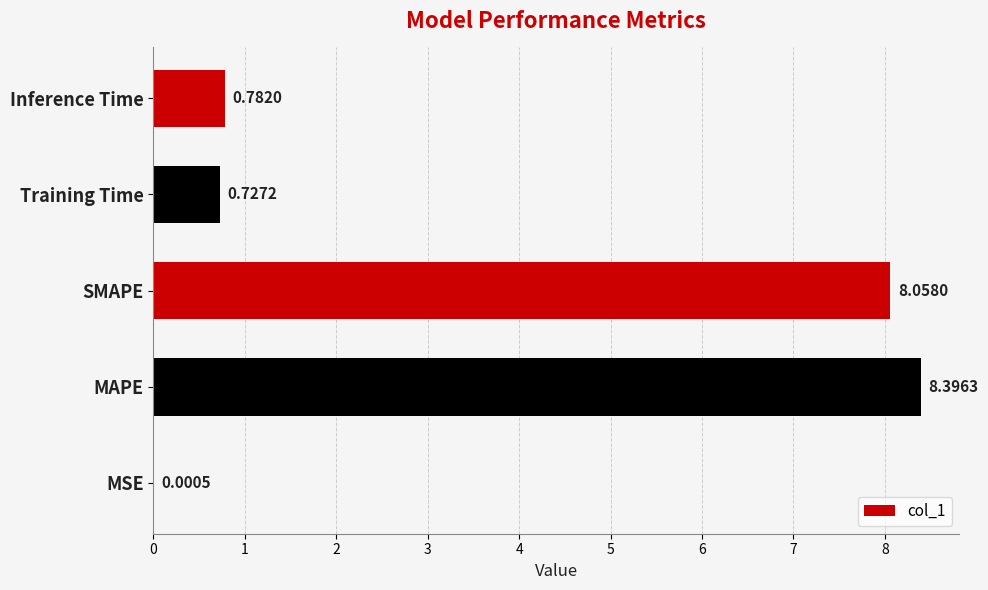

Are the bars grouped side by side (vs. stacked)?

No